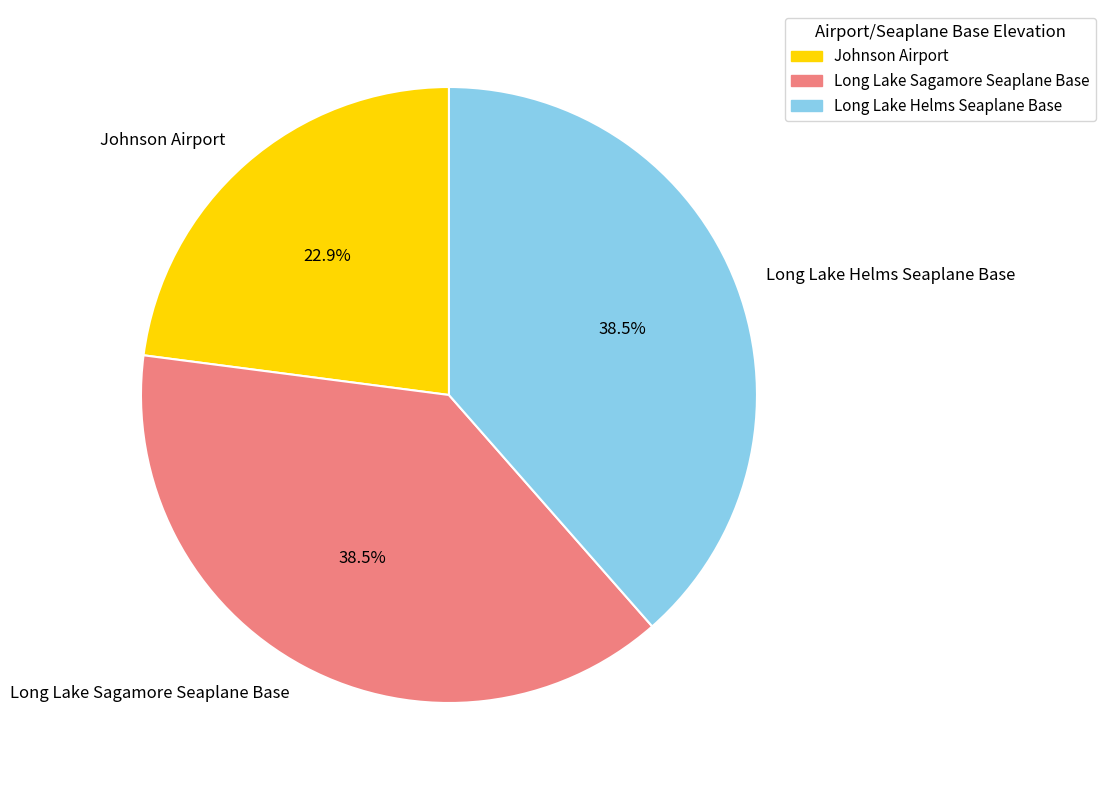

To the nearest percent, what is the combined percentage of Long Lake Sagamore Seaplane Base and Johnson Airport?

61%